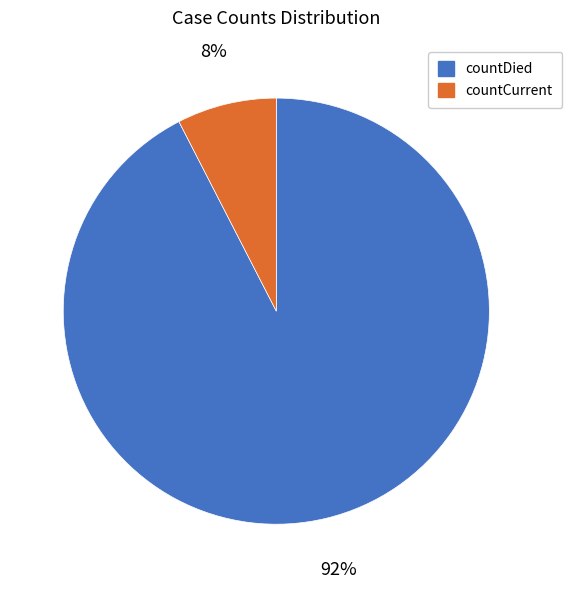

Approximately how many times larger is the value at countCurrent compared to countDied?

0.1